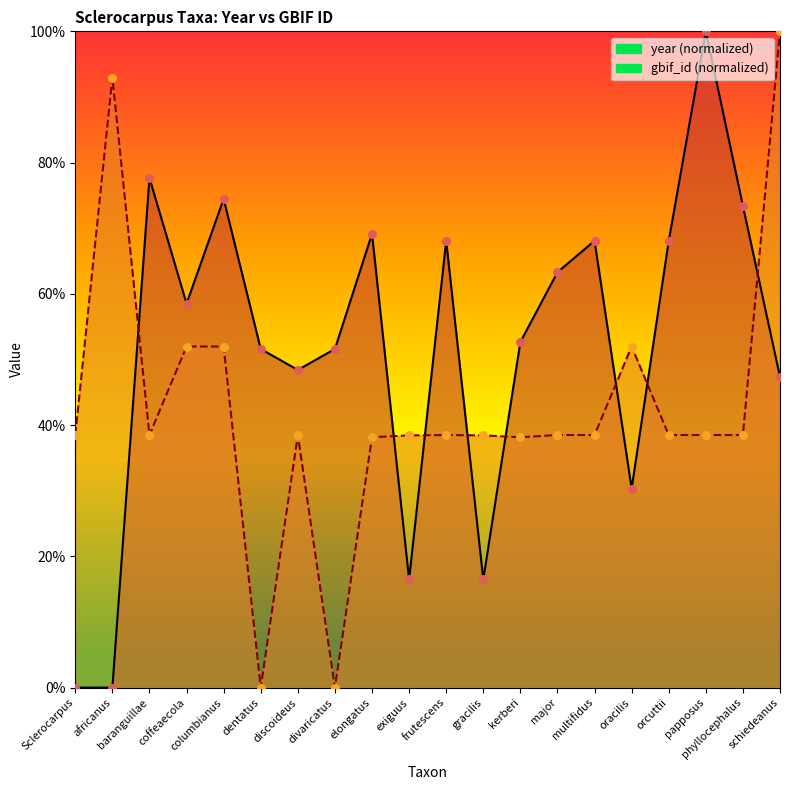

What is the total value across all series at multifidus?

106.6